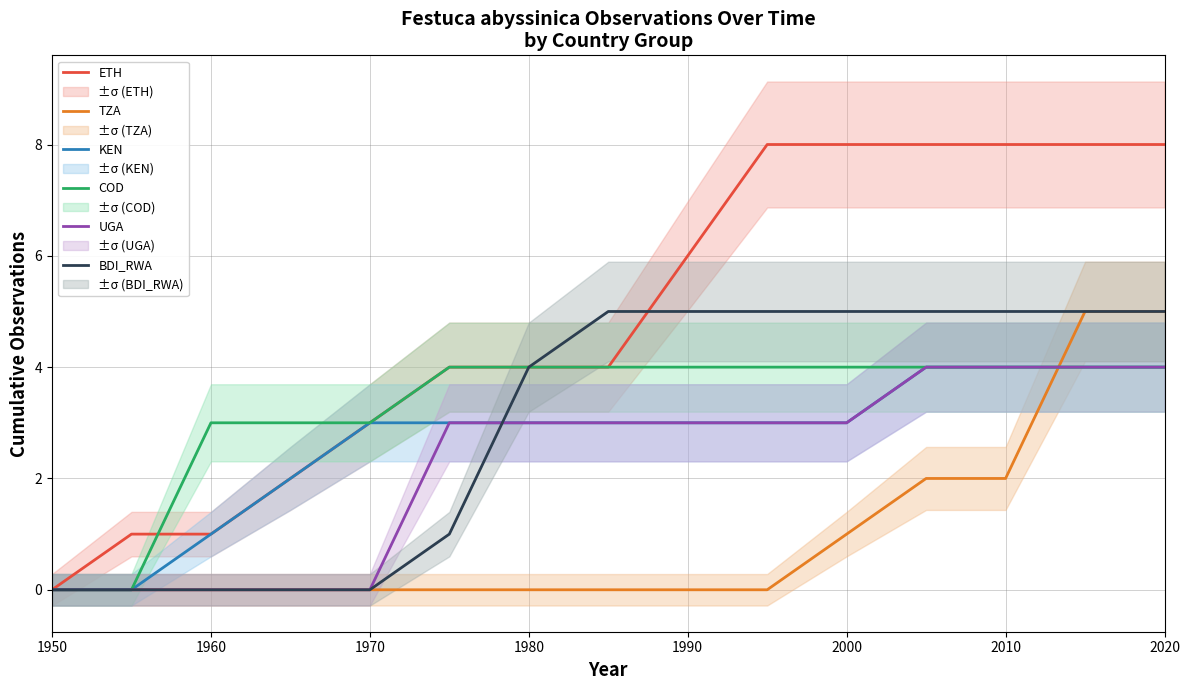

Is the value of ETH at 2000 greater than the value of UGA at 1980?

Yes